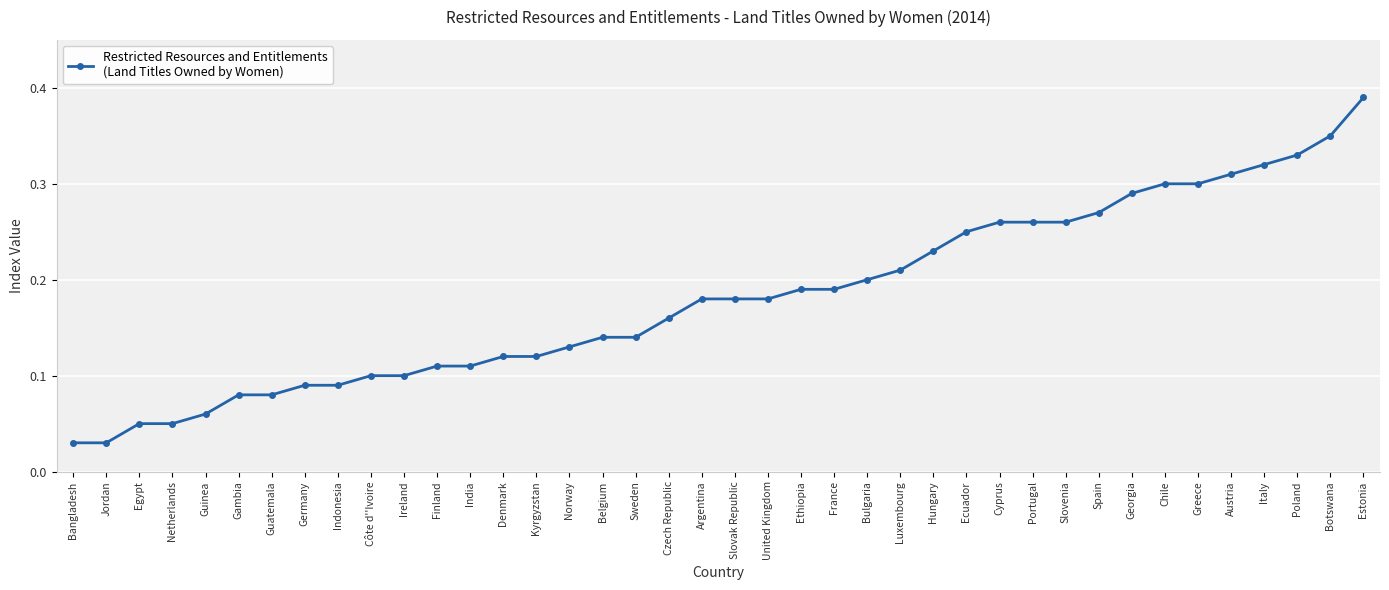

What is the sum of the values at Georgia and United Kingdom?

0.5